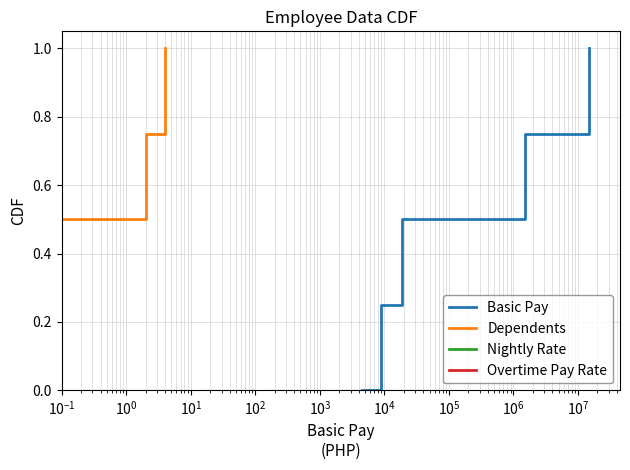

What is the maximum value for Nightly Rate?

1.0